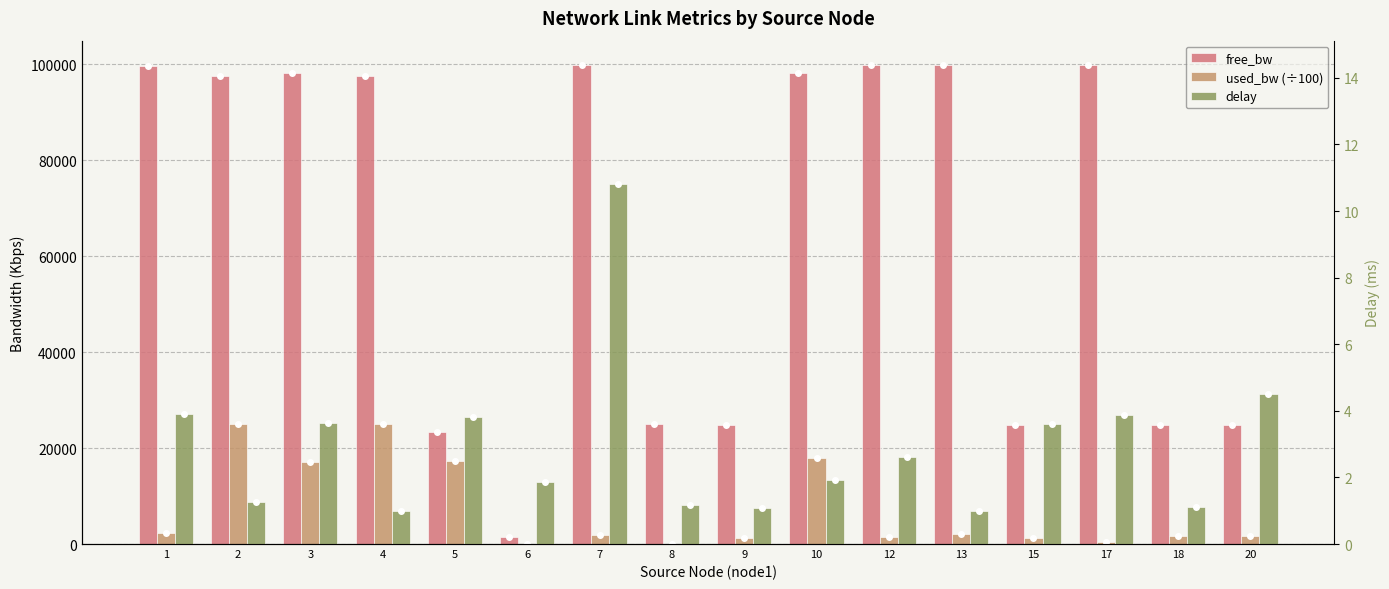

What is the minimum value for used_bw (÷100)?

1.9